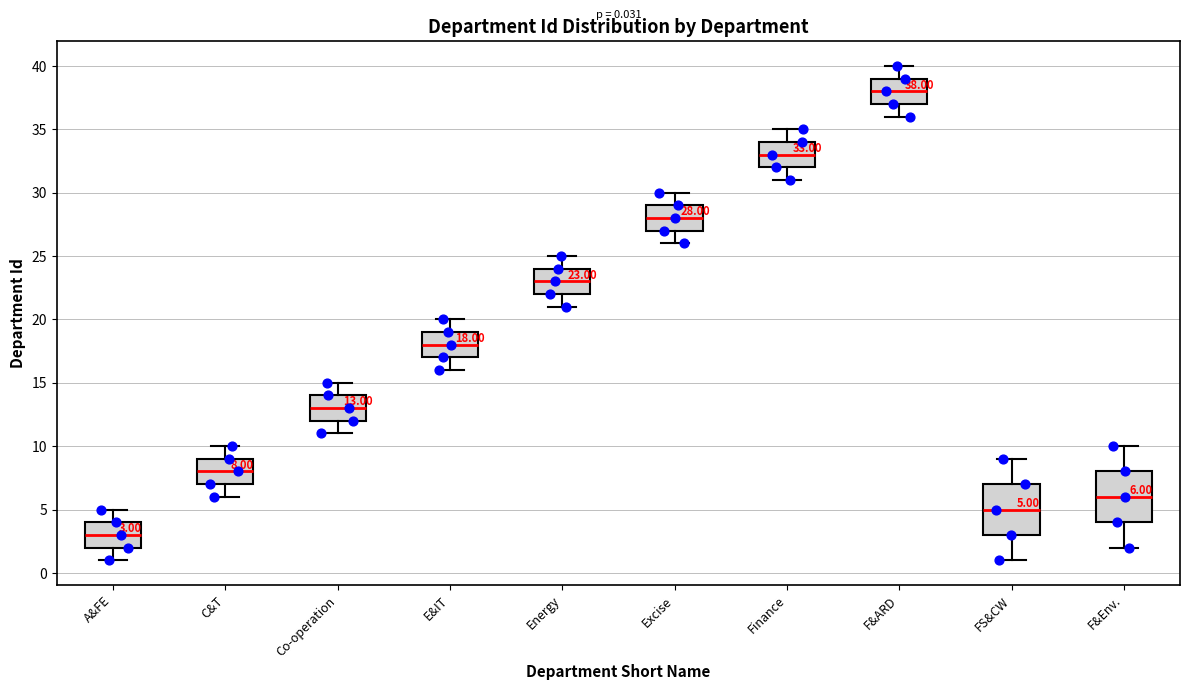

Which box's median line is the highest?

F&ARD